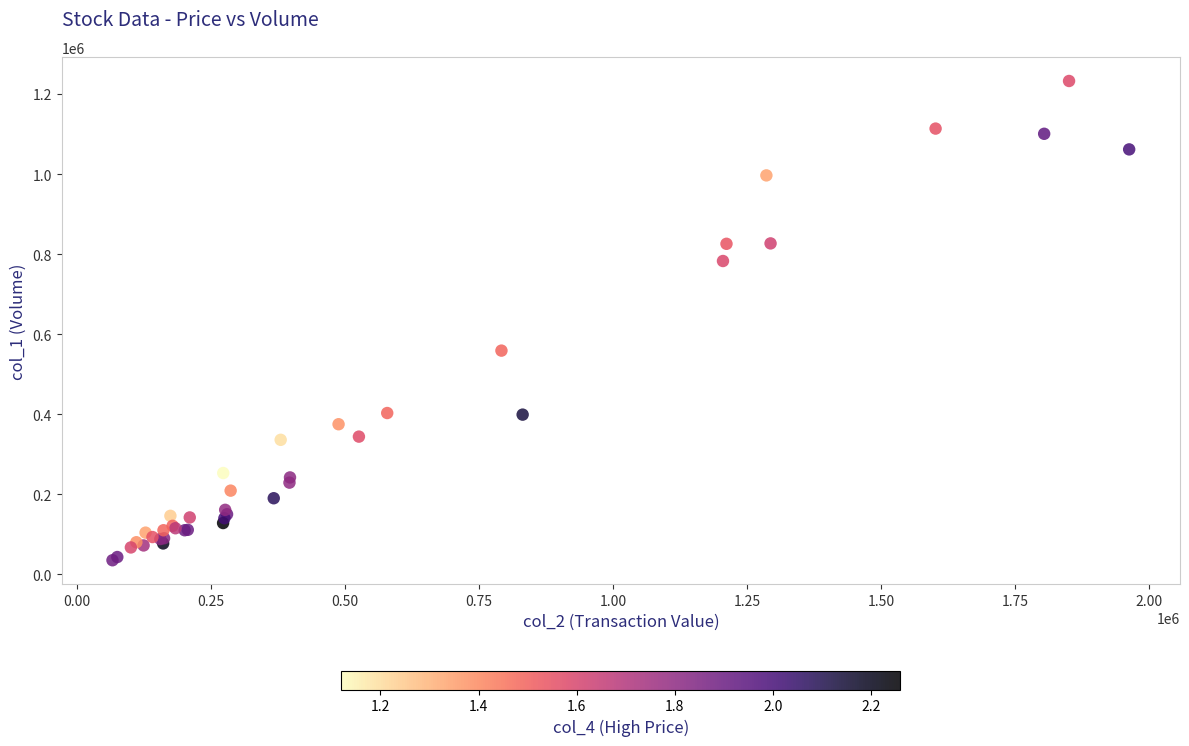

What Y value in the scatter plot is closest to 634000?

559000